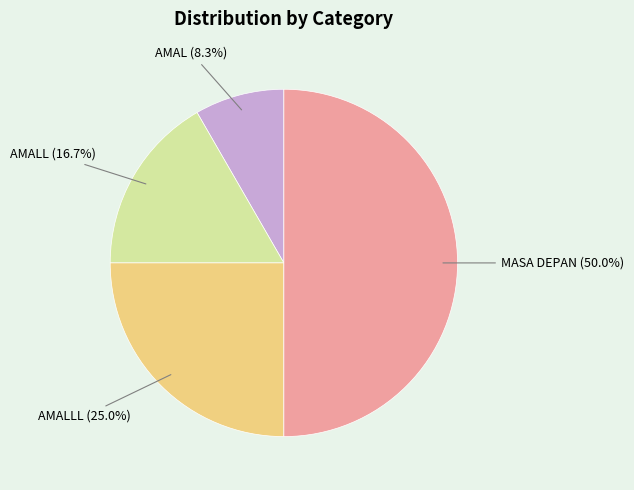

To the nearest percent, what is the combined percentage of AMAL and AMALLL?

33%